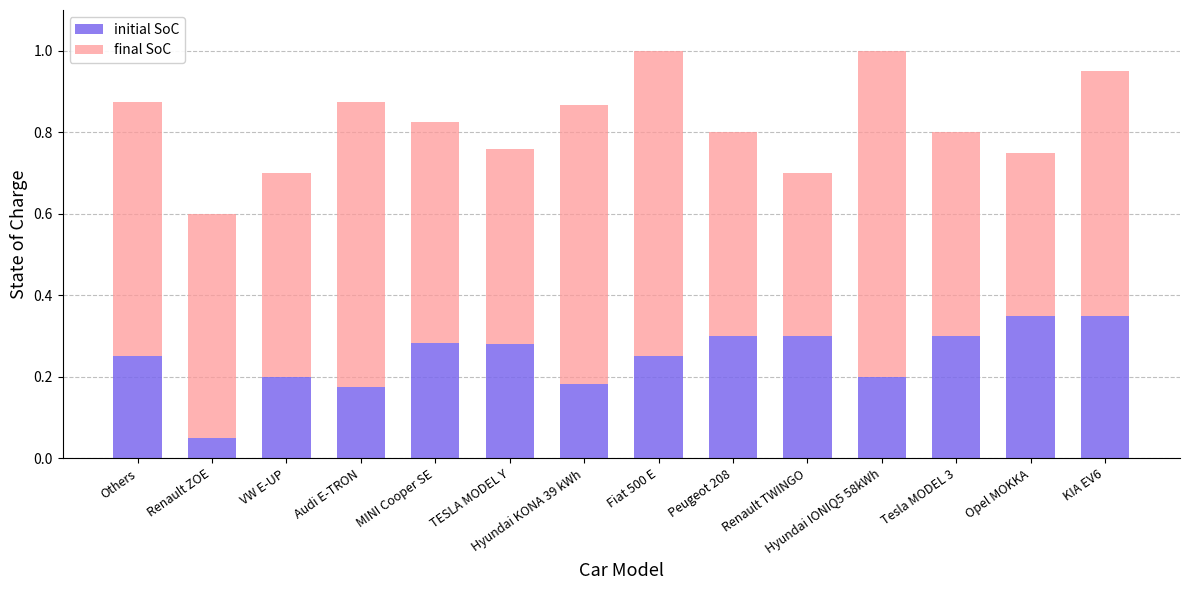

Count the initial SoC values in the range 0 to 1.

14